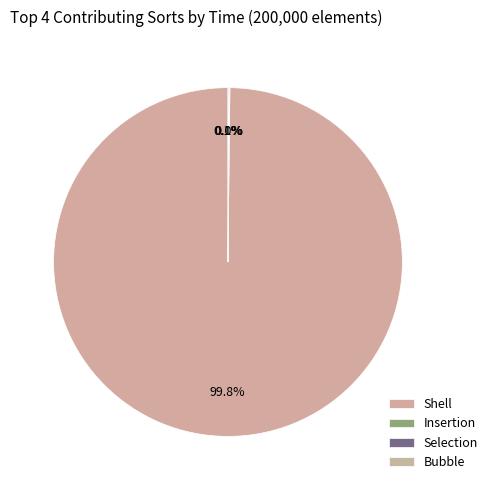

Combined, do Shell and Insertion account for over 50%?

Yes